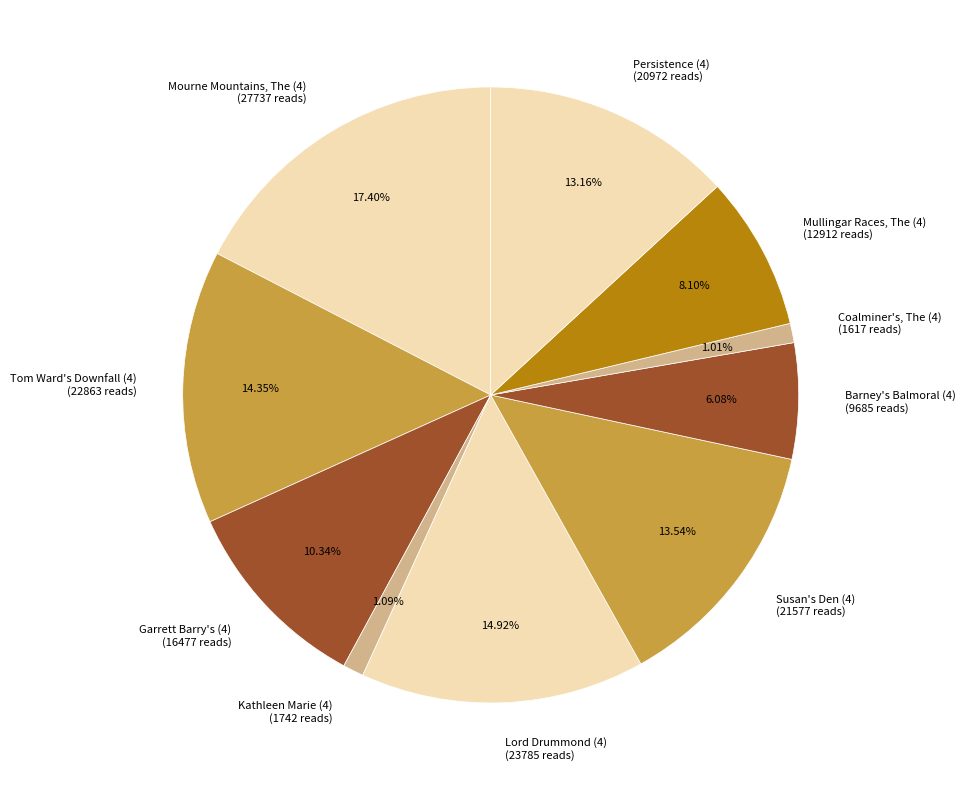

True or false: Barney's Balmoral (4) accounts for 6% of the total.

True